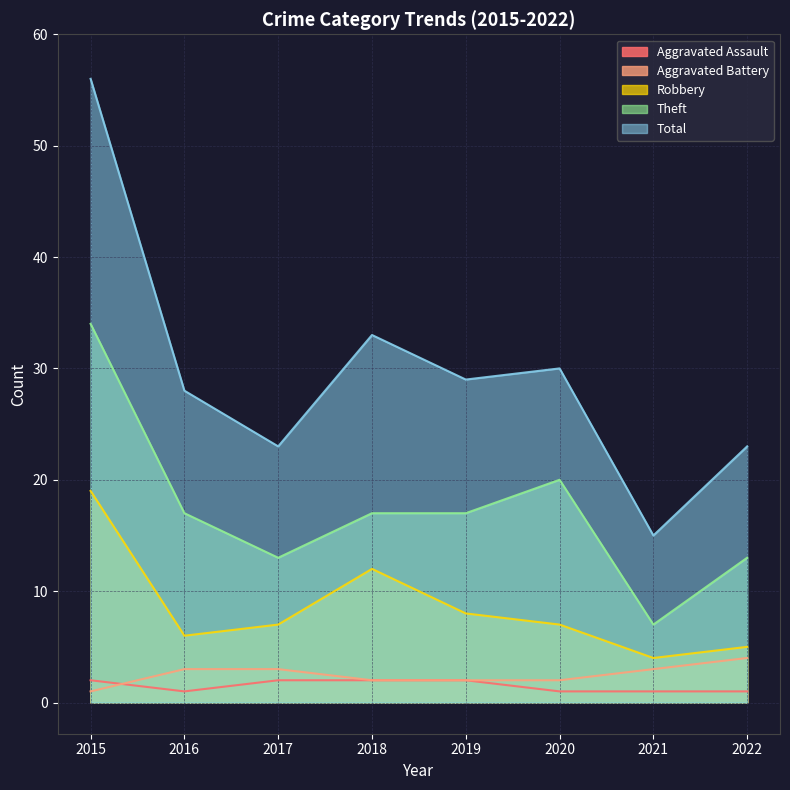

At which label does Theft reach its minimum?

2021